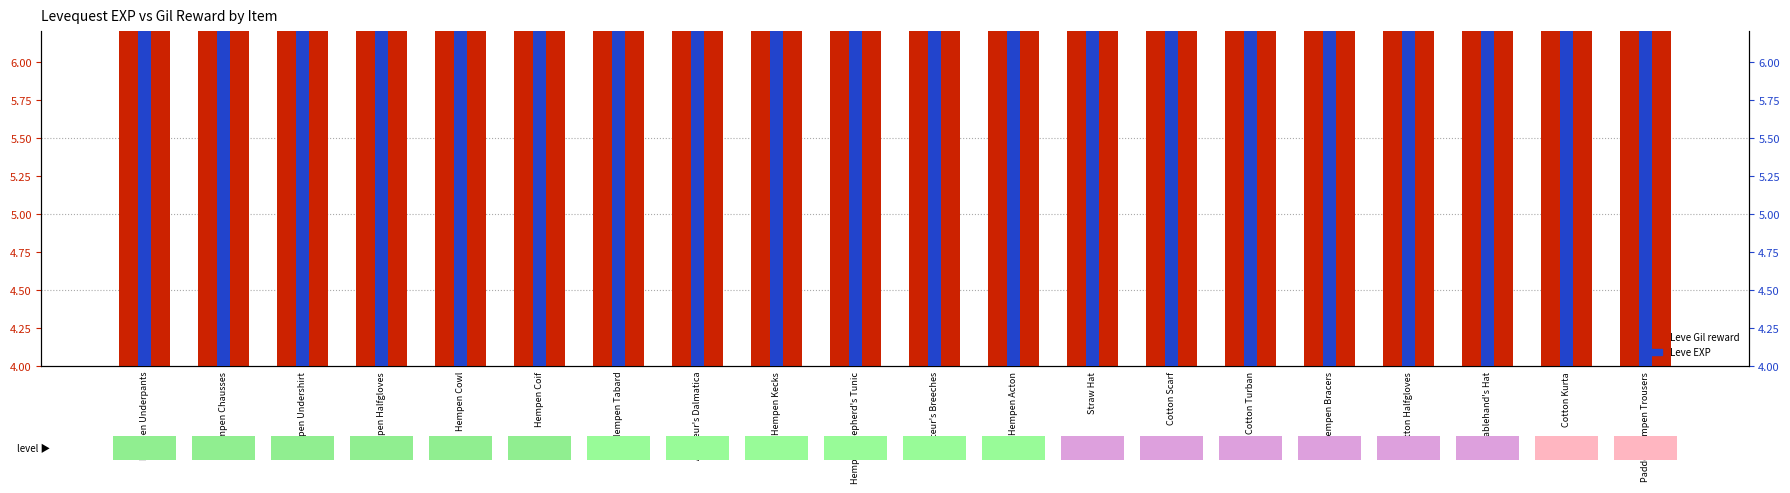

What is the spread (max minus min) of values at Hempen Shepherd's Tunic?

1.1